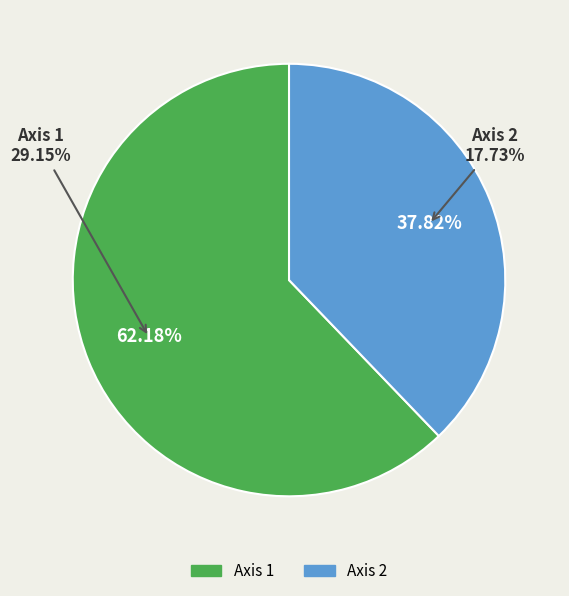

The Axis 2 slice represents 51% of the pie. True or false?

False